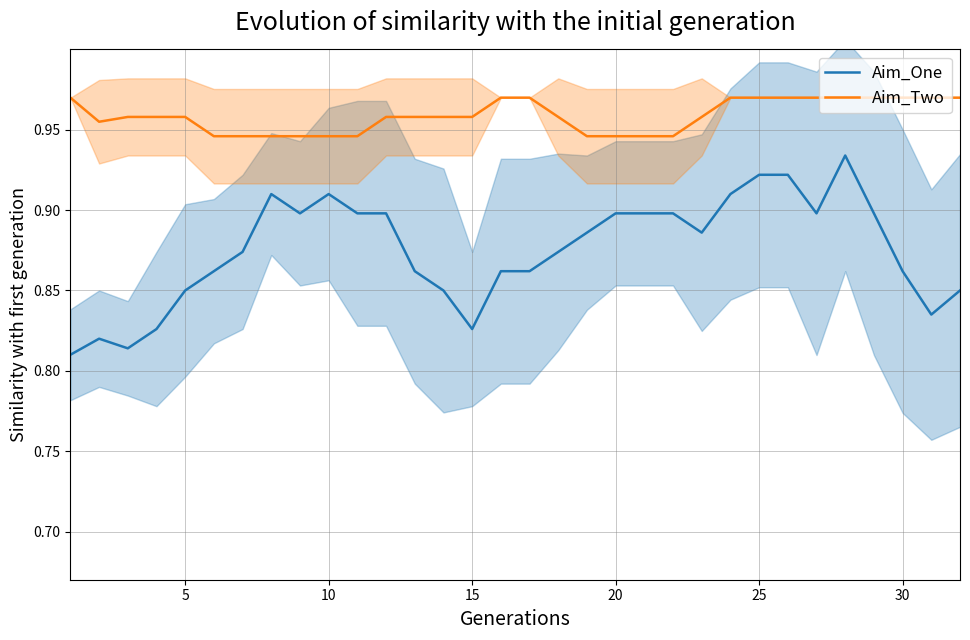

What are all the series names shown in the legend?

Aim_One, Aim_Two